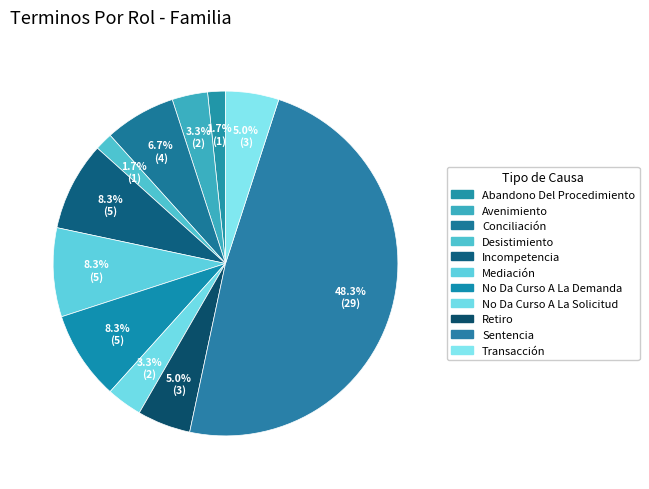

Between No Da Curso A La Solicitud and No Da Curso A La Demanda, which is larger?

No Da Curso A La Demanda